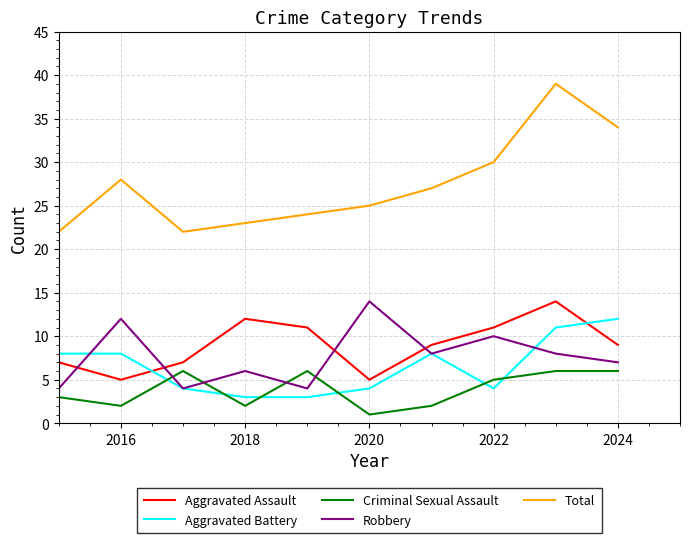

Which series has the largest total across all categories?

Total